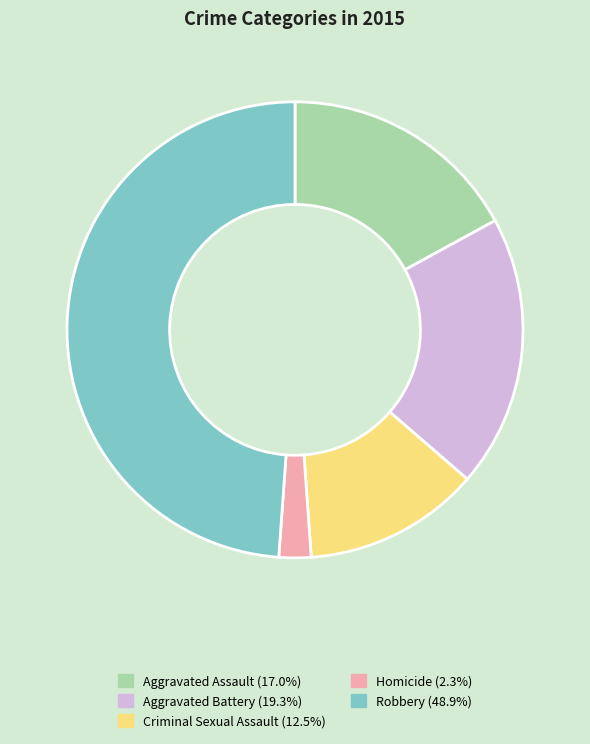

Between Homicide and Aggravated Assault, which is larger?

Aggravated Assault